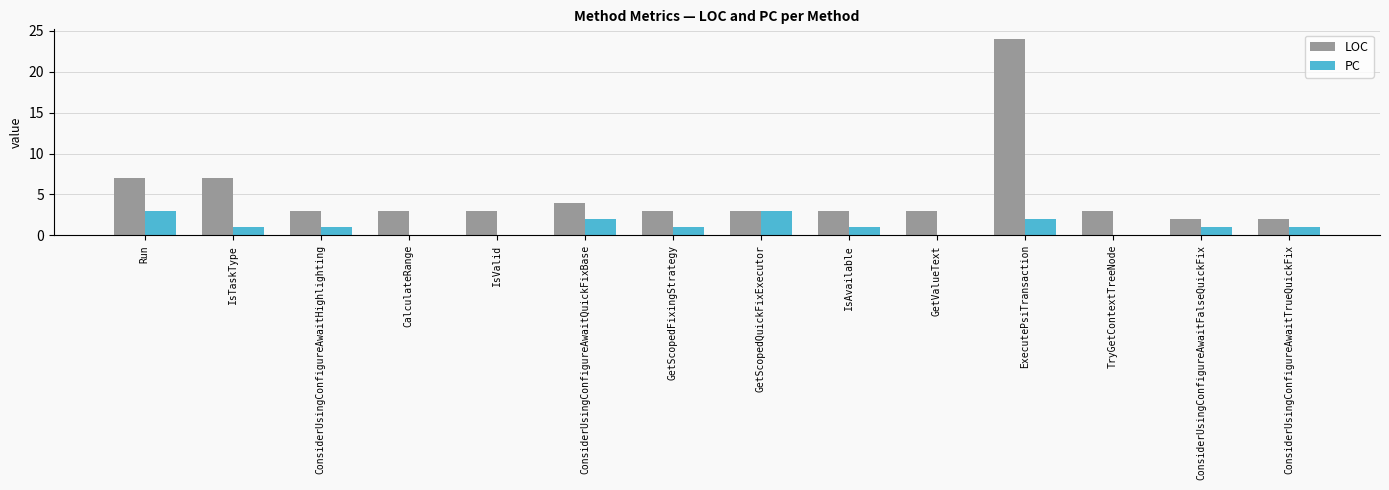

Reading right to left, transcribe all the data shown in this chart.

LOC: ConsiderUsingConfigureAwaitTrueQuickFix=2	ConsiderUsingConfigureAwaitFalseQuickFix=2	TryGetContextTreeNode=3	ExecutePsiTransaction=24	GetValueText=3	IsAvailable=3	GetScopedQuickFixExecutor=3	GetScopedFixingStrategy=3	ConsiderUsingConfigureAwaitQuickFixBase=4	IsValid=3	CalculateRange=3	ConsiderUsingConfigureAwaitHighlighting=3	IsTaskType=7	Run=7
PC: ConsiderUsingConfigureAwaitTrueQuickFix=1	ConsiderUsingConfigureAwaitFalseQuickFix=1	TryGetContextTreeNode=0	ExecutePsiTransaction=2	GetValueText=0	IsAvailable=1	GetScopedQuickFixExecutor=3	GetScopedFixingStrategy=1	ConsiderUsingConfigureAwaitQuickFixBase=2	IsValid=0	CalculateRange=0	ConsiderUsingConfigureAwaitHighlighting=1	IsTaskType=1	Run=3